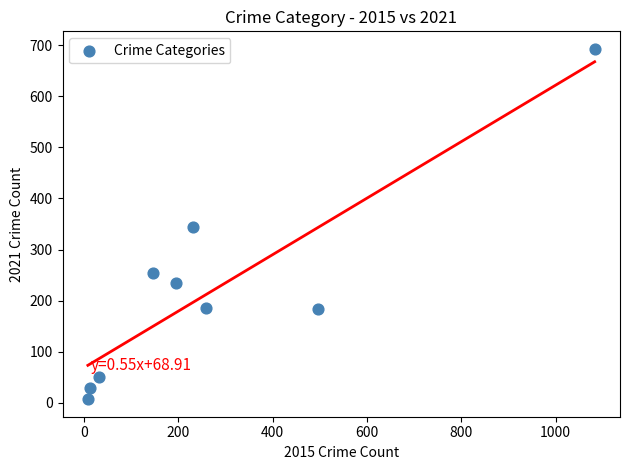

What is the average X value?

274